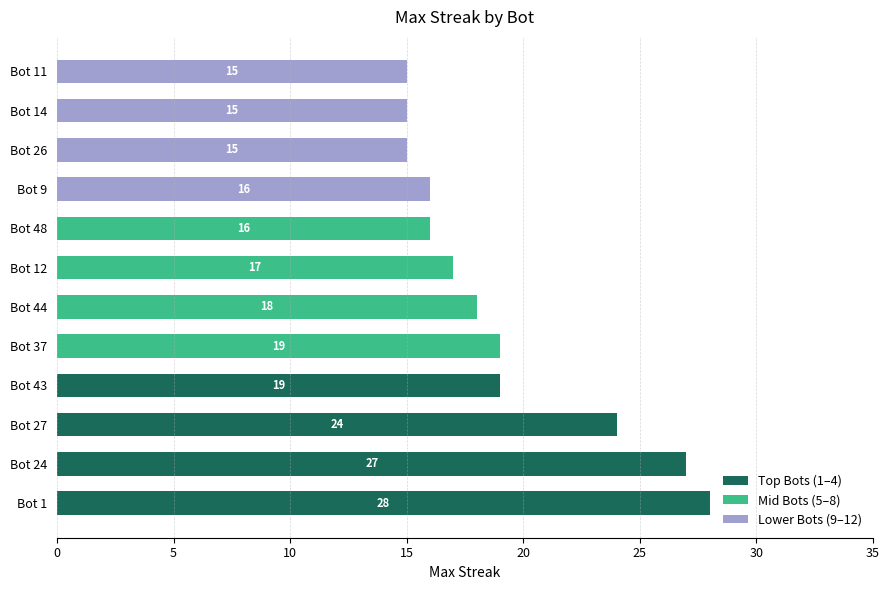

What is the total value across all series at Bot 48?

16